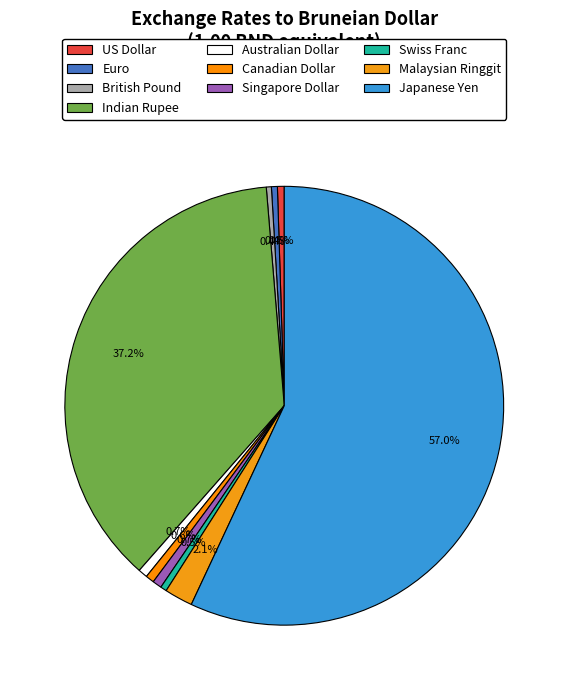

What is the smallest slice in the pie chart?

British Pound